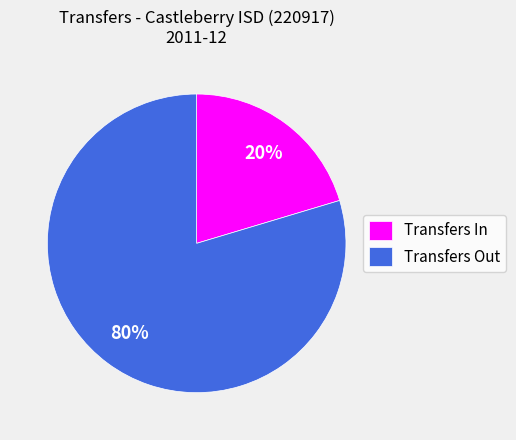

Which has a higher value, Transfers In or Transfers Out?

Transfers Out